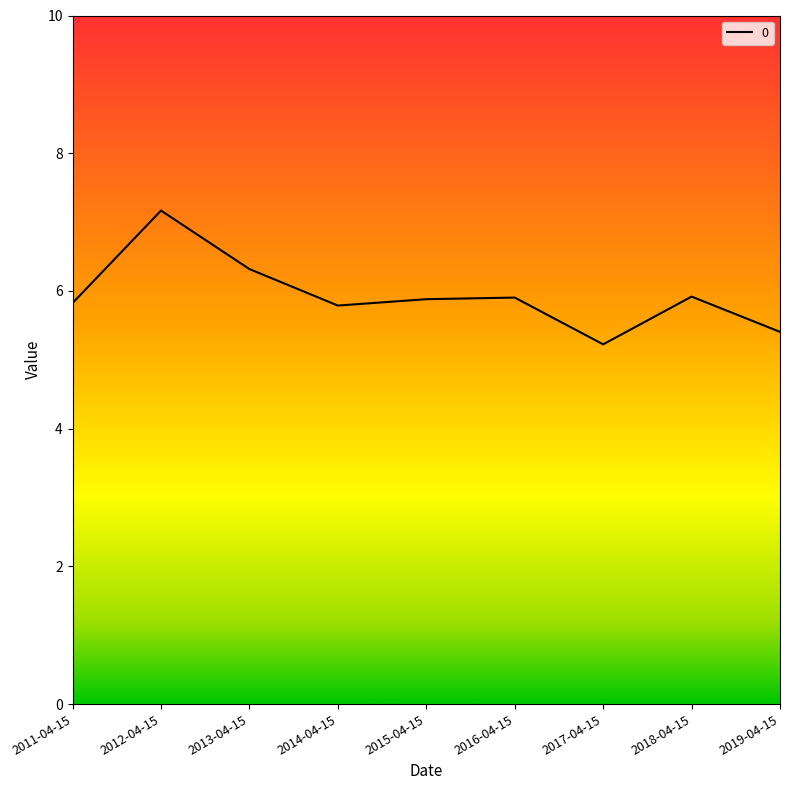

What is the difference between the maximum and minimum values?

1.9